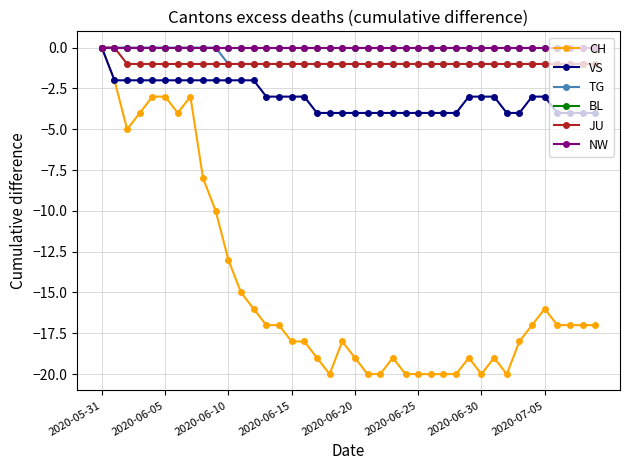

Rank the series by their maximum value, from highest to lowest.

CH, VS, TG, BL, JU, NW